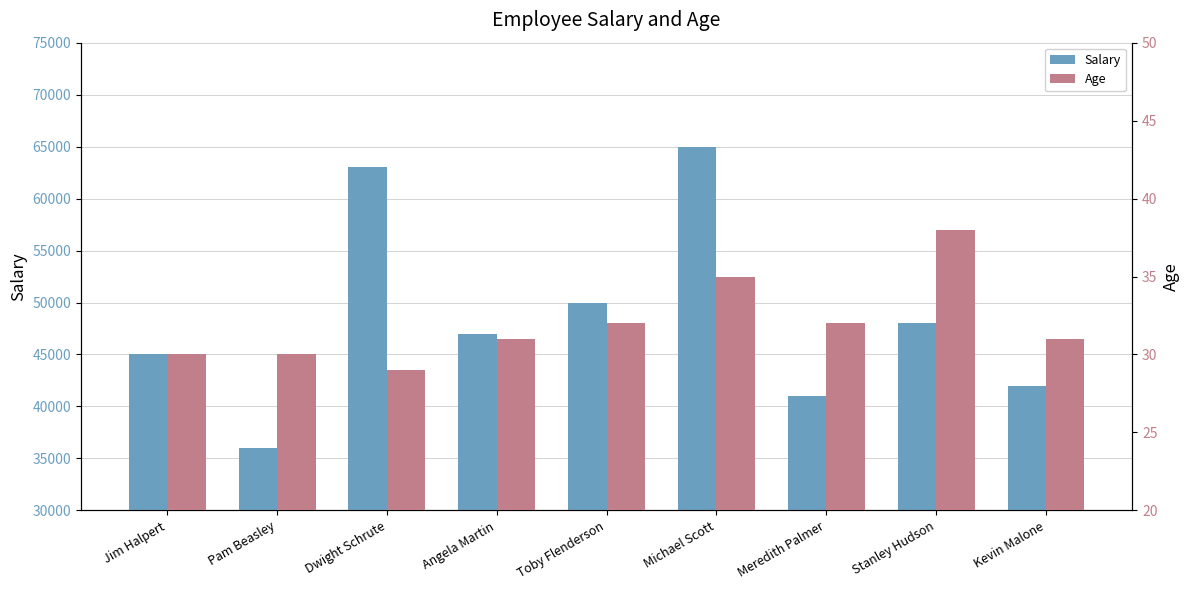

What value does the Salary series have at Kevin Malone, to the nearest 10?

42000